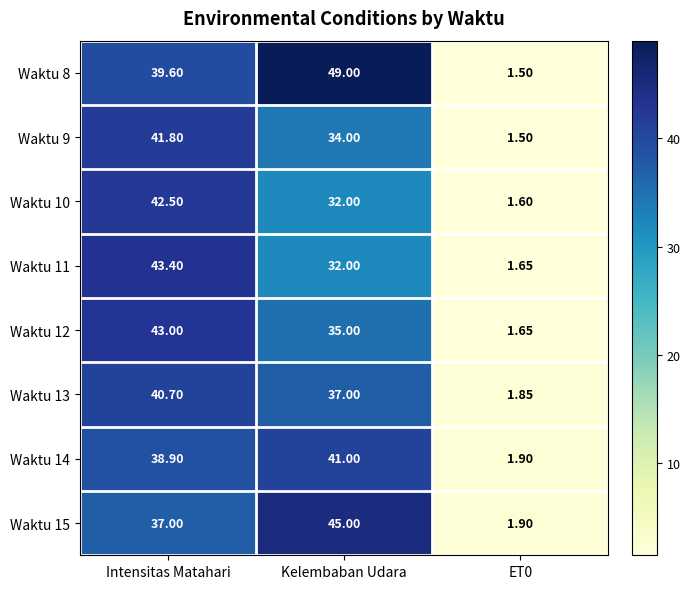

What is the total value across all series at ET0?

13.6